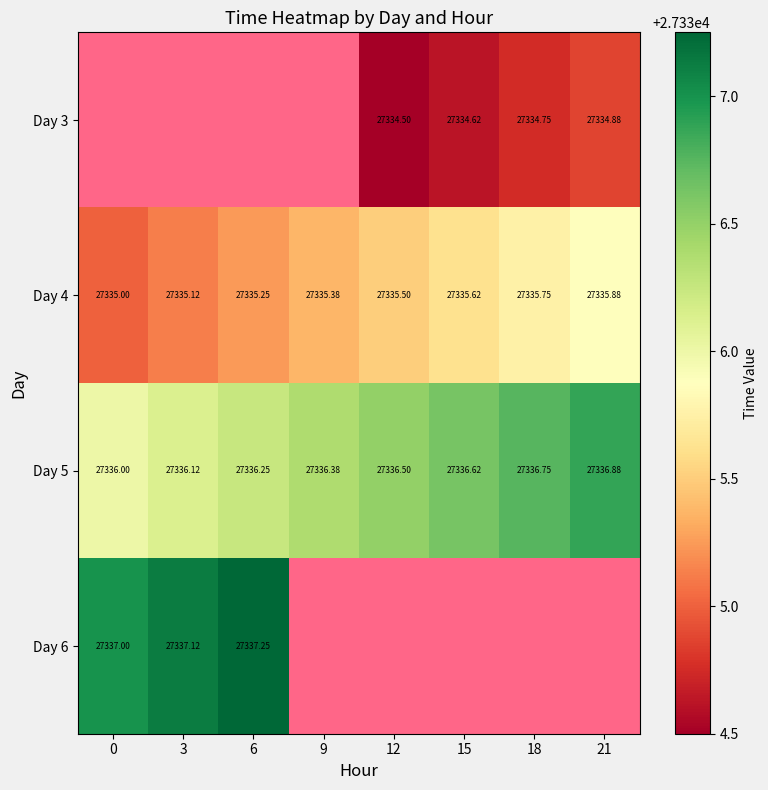

Is the value of Day 4 at 15 greater than the value of Day 3 at 15?

Yes